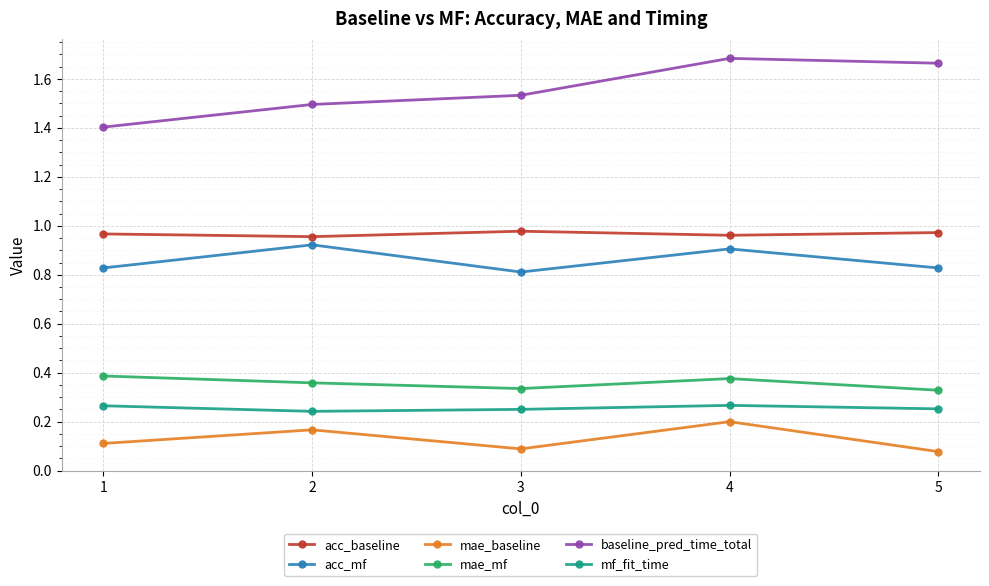

Which category has the highest value in the baseline_pred_time_total series?

4